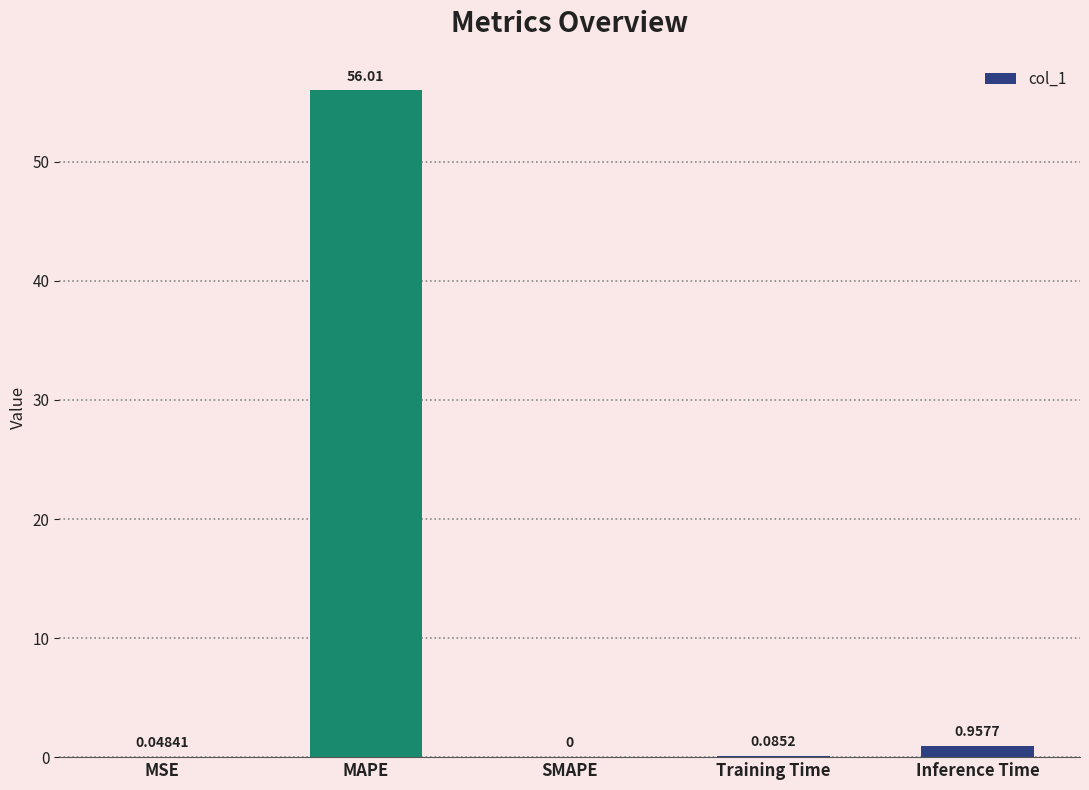

At which category does the chart reach its peak across all series?

MAPE